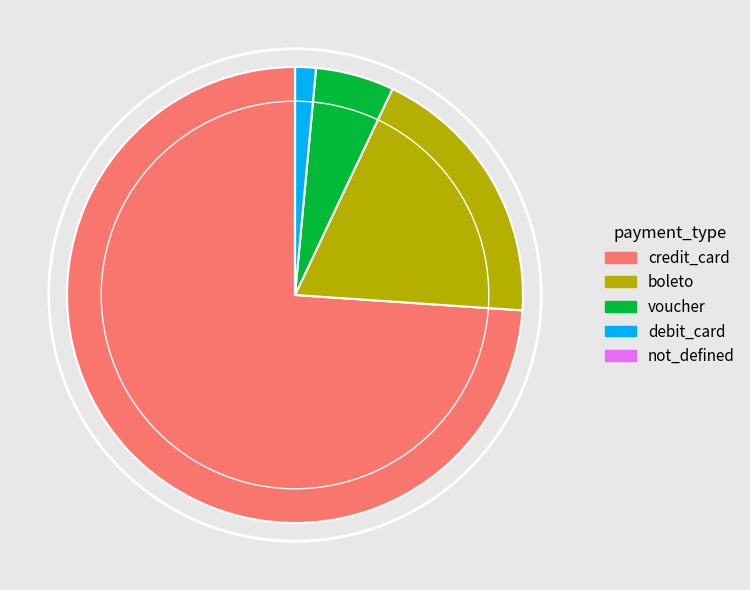

Is there any slice that represents more than half of the pie?

Yes